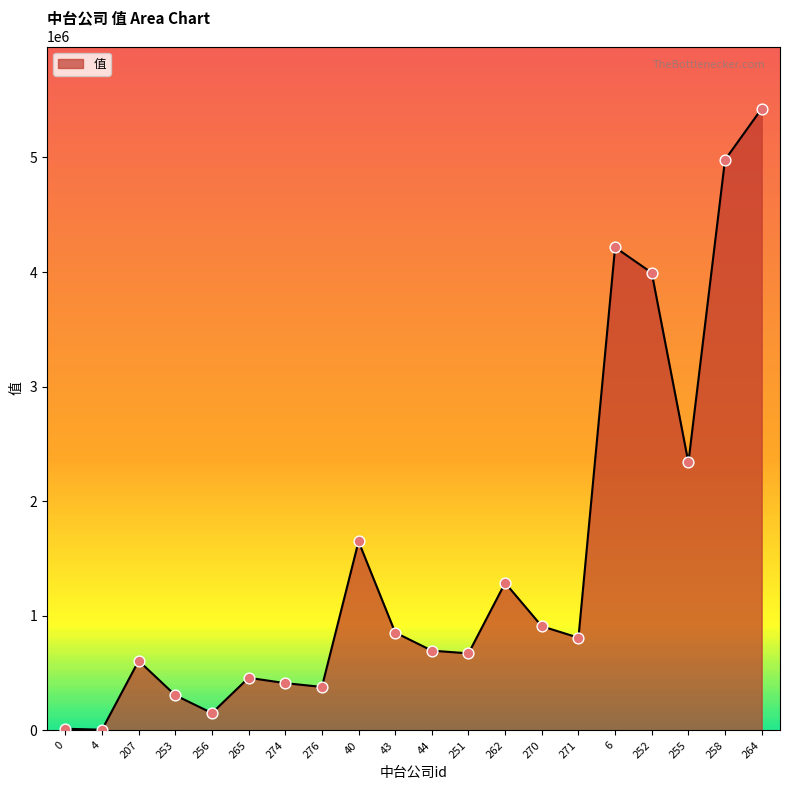

Which has a higher value, 274 or 207?

207